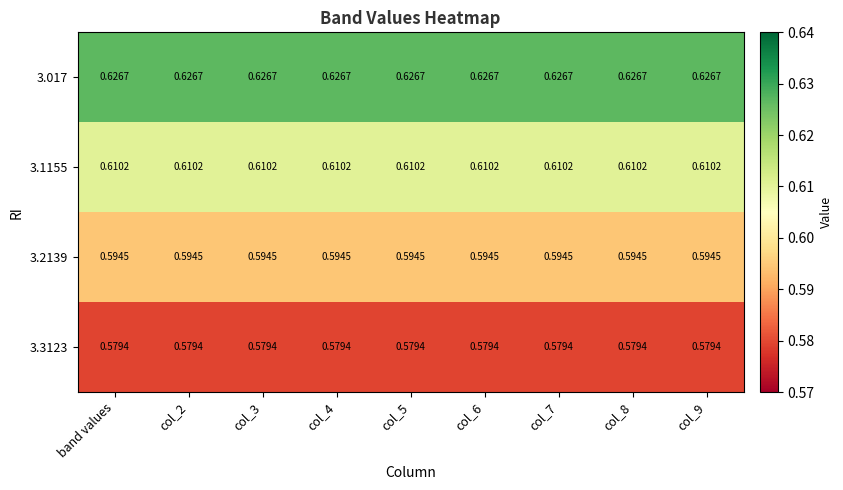

Is the value of 3.3123 at col_8 greater than the value of 3.2139 at col_4?

No